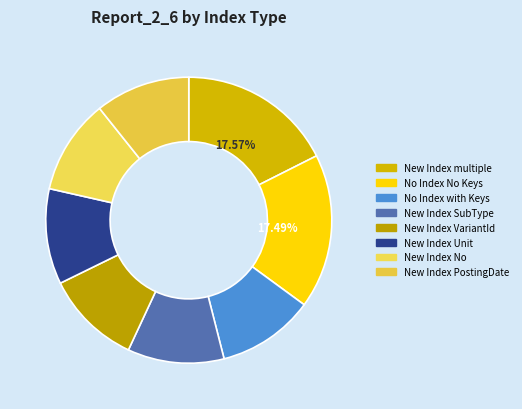

How many slices are in this pie chart?

8